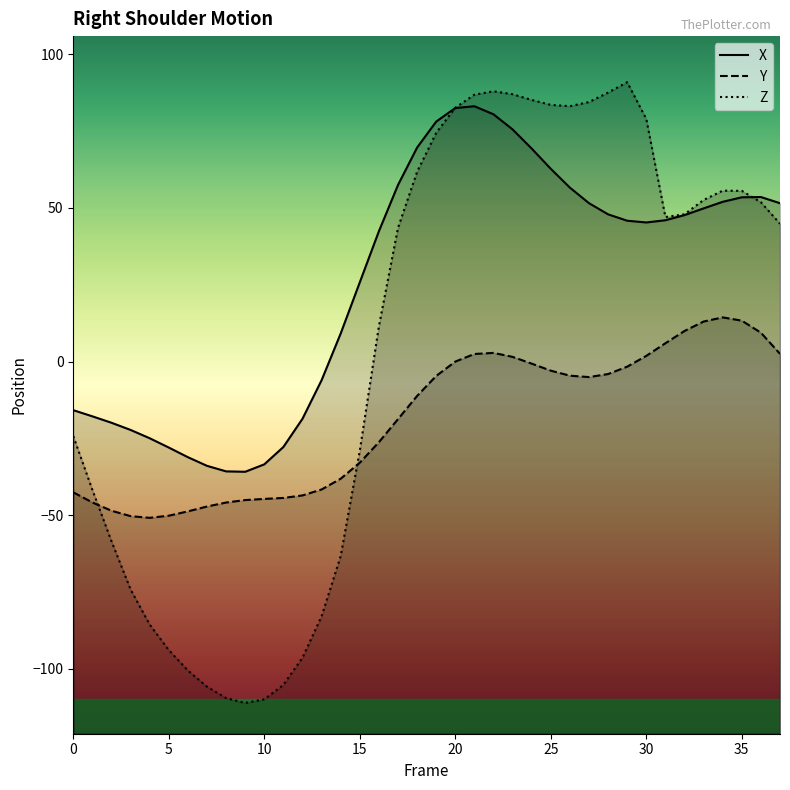

Is the value of Z at 18 greater than the value of X at 17?

Yes